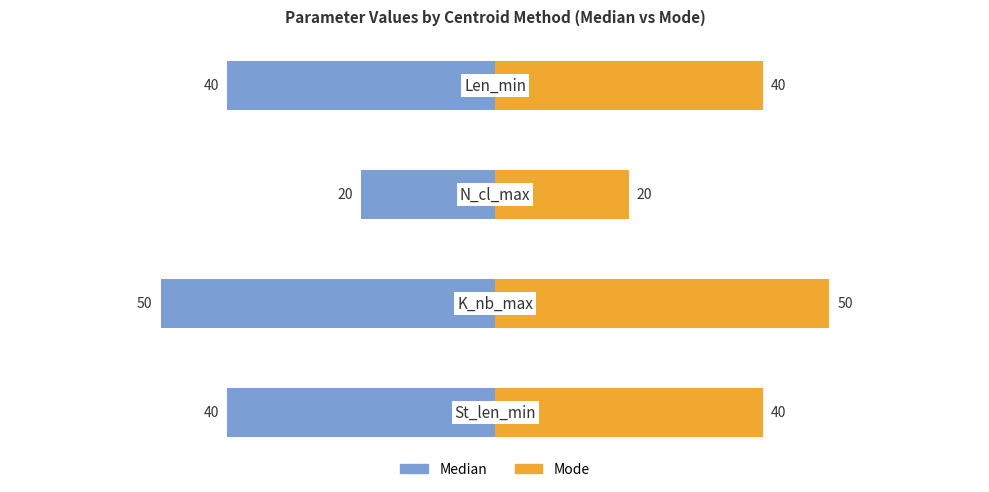

What is the sum of all Mode values?

150